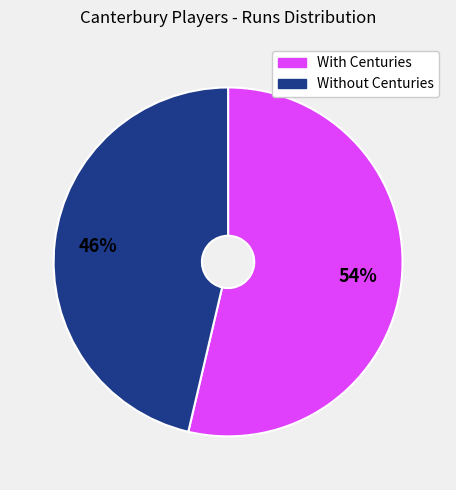

Does any single category account for the majority?

Yes